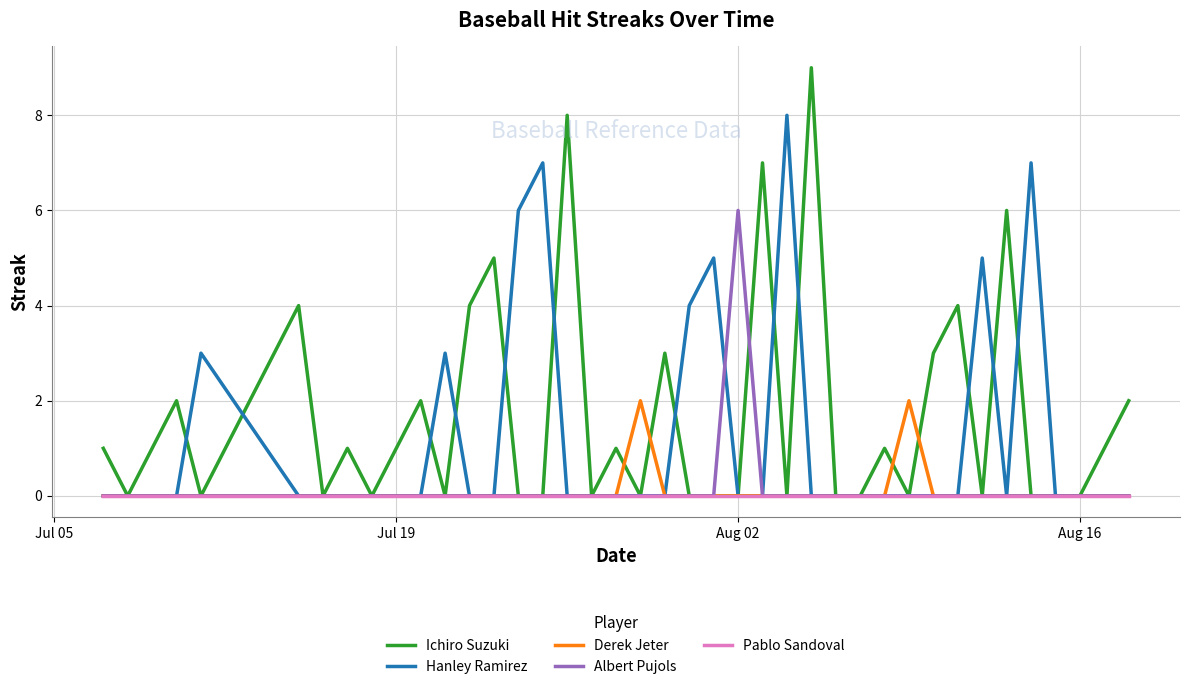

List the series in order of their peak value, highest first.

Ichiro Suzuki, Hanley Ramirez, Albert Pujols, Derek Jeter, Pablo Sandoval